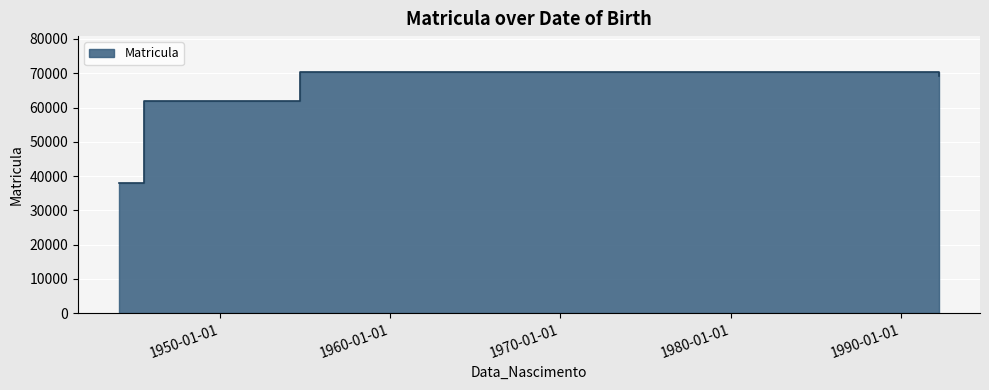

Rank the categories by value from highest to lowest.

1954-09-26, 1992-03-26, 1945-07-17, 1944-02-05